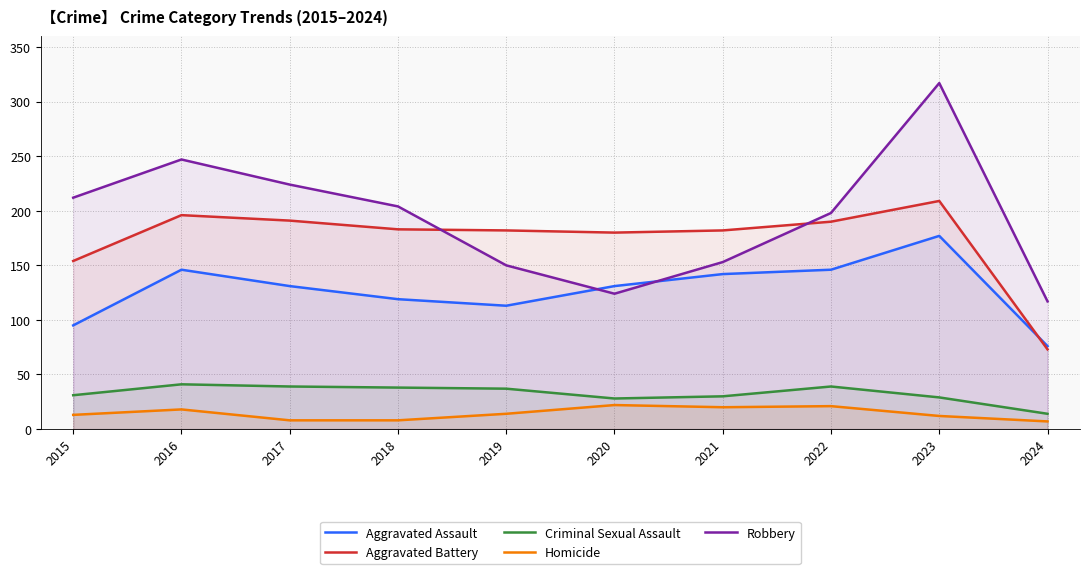

Which series has the largest range (max minus min)?

Robbery